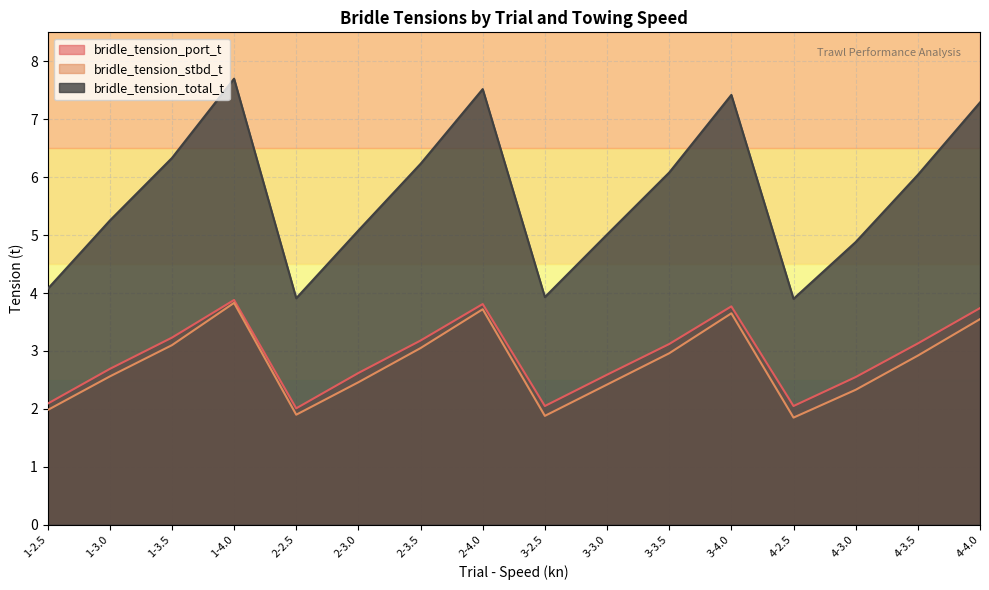

Which series changed the most between 2-2.5 and 4-2.5?

bridle_tension_stbd_t